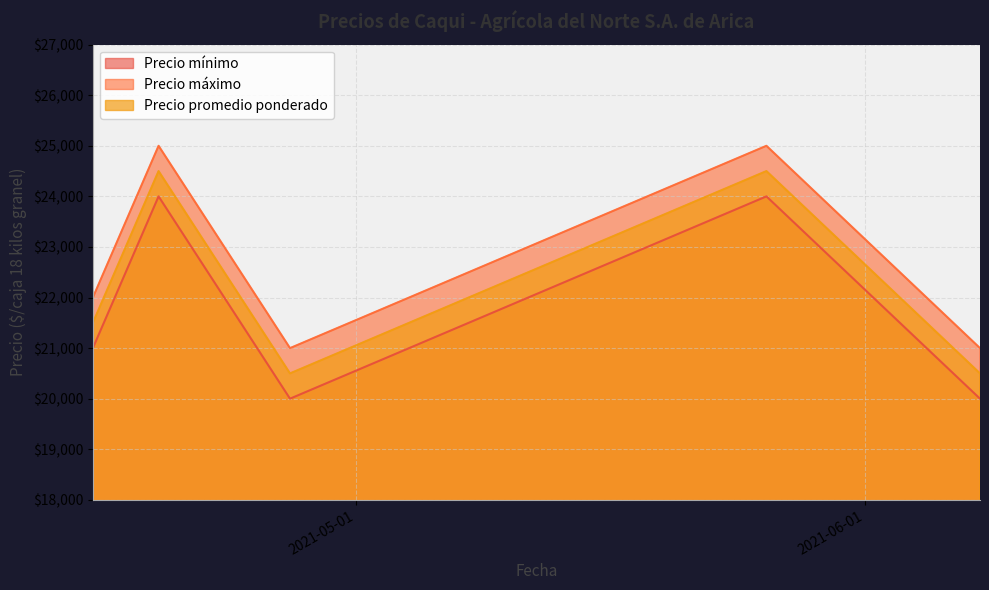

What is the total value across all series at 2021-04-15?

64500